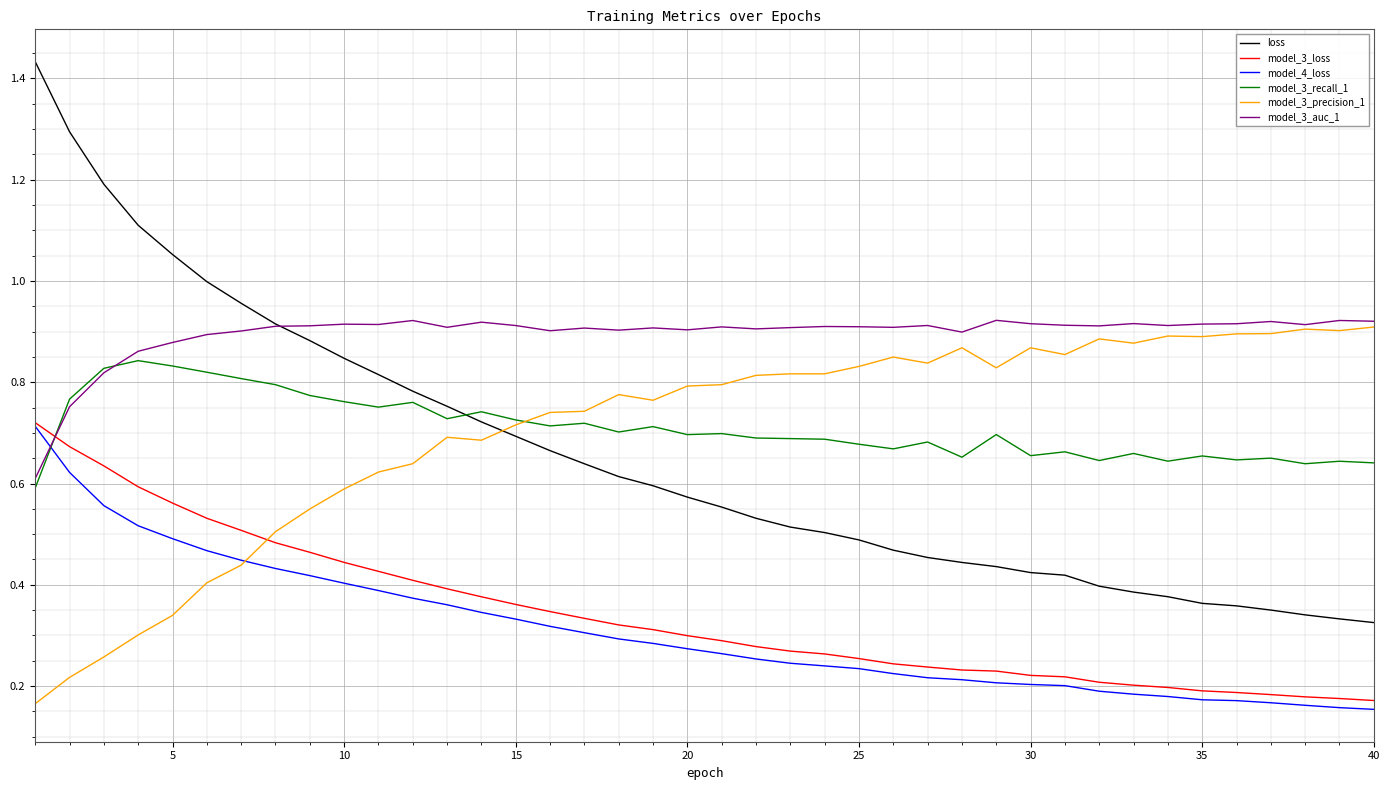

What are all the series names shown in the legend?

loss, model_3_loss, model_4_loss, model_3_recall_1, model_3_precision_1, model_3_auc_1